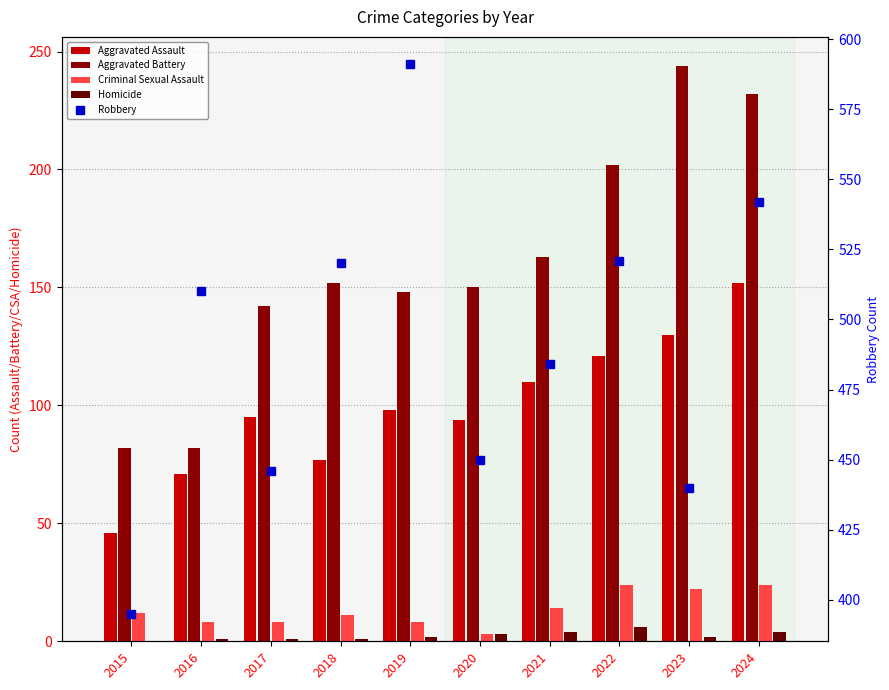

Reading left to right, transcribe all the data shown in this chart.

Aggravated Assault: 46	71	95	77	98	94	110	121	130	152
Aggravated Battery: 82	82	142	152	148	150	163	202	244	232
Criminal Sexual Assault: 12	8	8	11	8	3	14	24	22	24
Homicide: 0	1	1	1	2	3	4	6	2	4
Robbery: 395	510	446	520	591	450	484	521	440	542